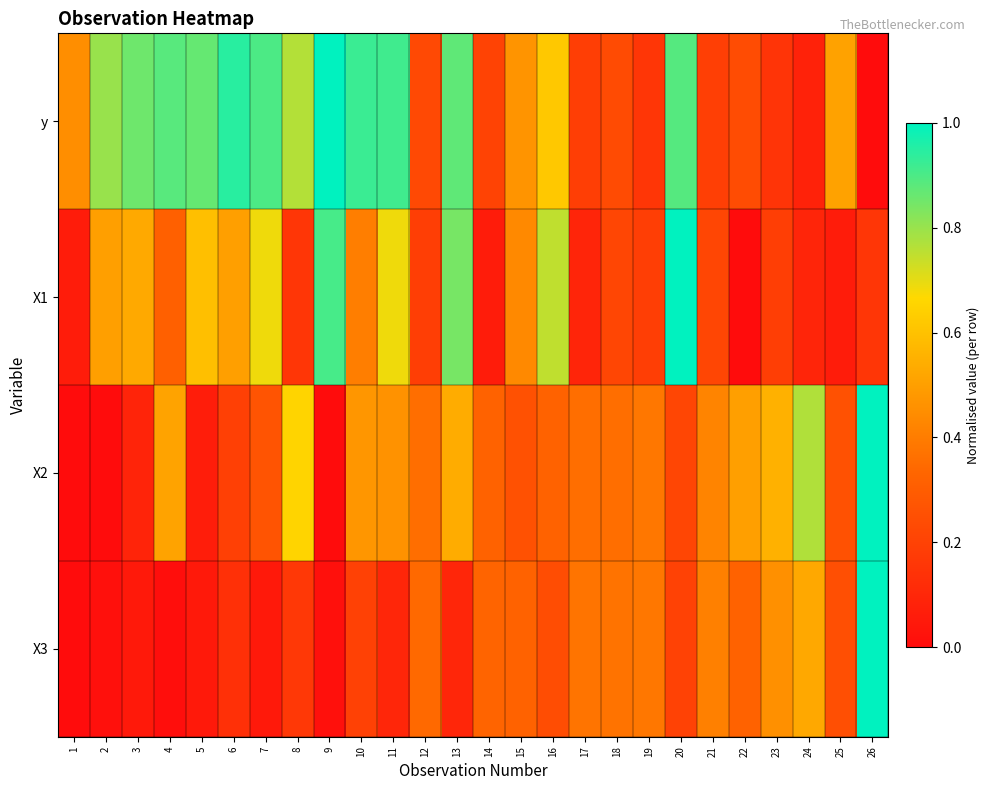

Reading right to left, list all the values displayed in this chart.

y: 26=0.0	25=0.5	24=0.1	23=0.1	22=0.2	21=0.2	20=0.9	19=0.2	18=0.2	17=0.2	16=0.6	15=0.5	14=0.2	13=0.9	12=0.2	11=0.9	10=0.9	9=1.0	8=0.8	7=0.9	6=0.9	5=0.9	4=0.9	3=0.9	2=0.8	1=0.4
X1: 26=0.2	25=0.1	24=0.1	23=0.2	22=0.0	21=0.2	20=1.0	19=0.2	18=0.2	17=0.1	16=0.7	15=0.4	14=0.1	13=0.8	12=0.2	11=0.7	10=0.4	9=0.9	8=0.2	7=0.7	6=0.5	5=0.6	4=0.3	3=0.5	2=0.5	1=0.1
X2: 26=1.0	25=0.3	24=0.8	23=0.6	22=0.5	21=0.4	20=0.2	19=0.4	18=0.4	17=0.4	16=0.3	15=0.3	14=0.3	13=0.5	12=0.4	11=0.5	10=0.5	9=0.0	8=0.7	7=0.3	6=0.2	5=0.1	4=0.5	3=0.1	2=0.0	1=0.0
X3: 26=1.0	25=0.3	24=0.5	23=0.5	22=0.3	21=0.4	20=0.2	19=0.4	18=0.4	17=0.4	16=0.2	15=0.3	14=0.3	13=0.1	12=0.3	11=0.1	10=0.2	9=0.0	8=0.2	7=0.0	6=0.1	5=0.0	4=0.0	3=0.0	2=0.0	1=0.0